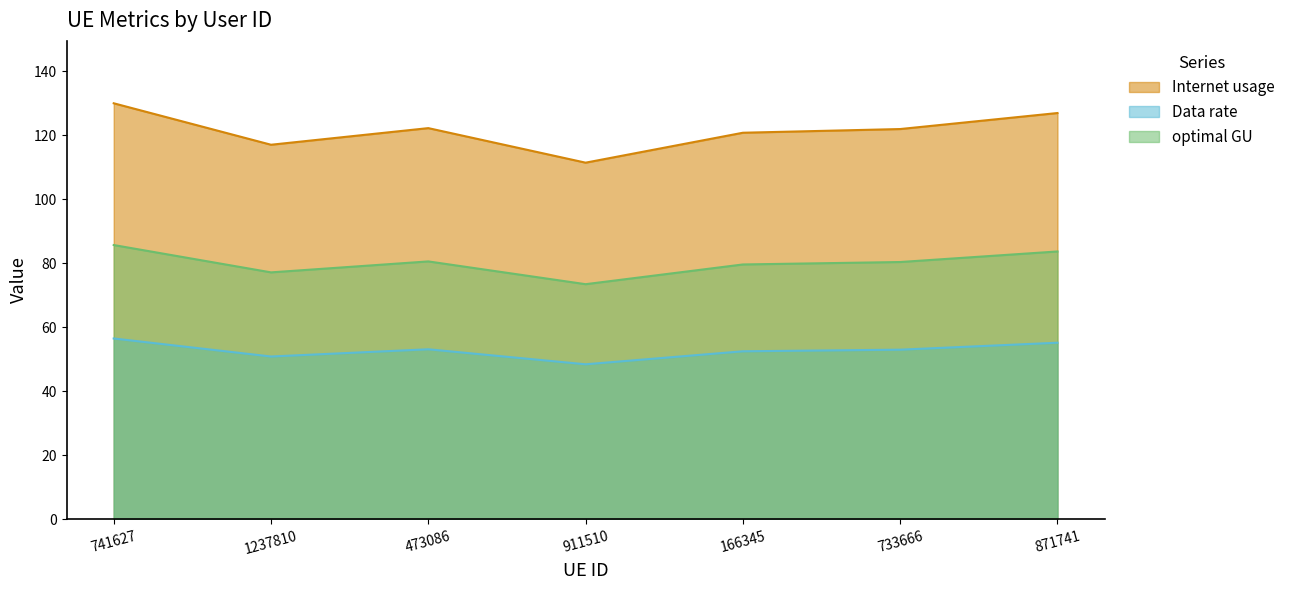

List the series in order of their overall mean, lowest first.

Data rate, optimal GU, Internet usage